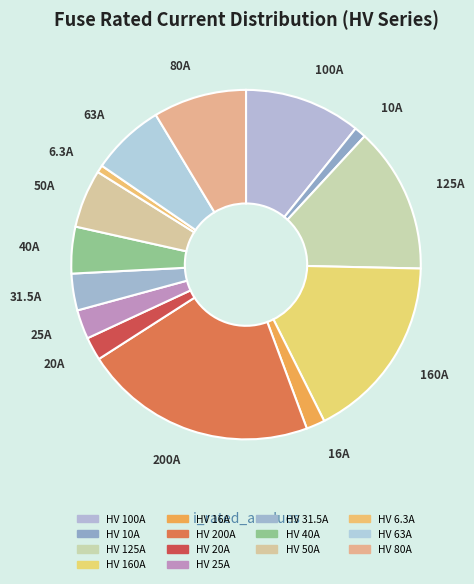

Which category has the biggest portion of the pie?

HV 200A